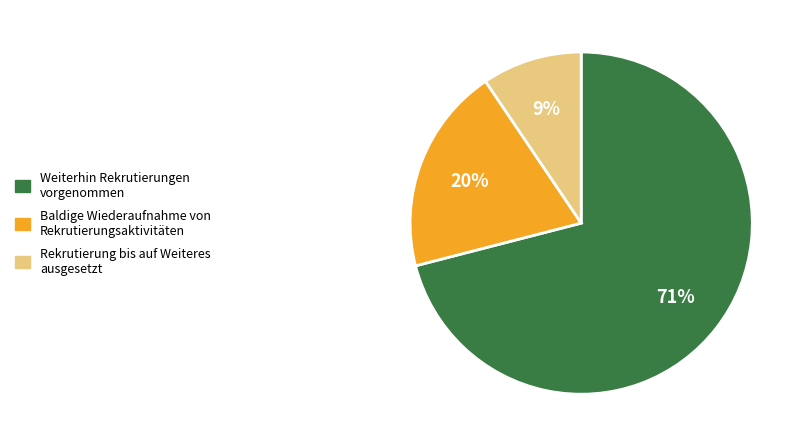

Rank the categories by value from lowest to highest.

Rekrutierung bis auf Weiteres ausgesetzt, Baldige Wiederaufnahme von Rekrutierungsaktivitäten, Weiterhin Rekrutierungen vorgenommen